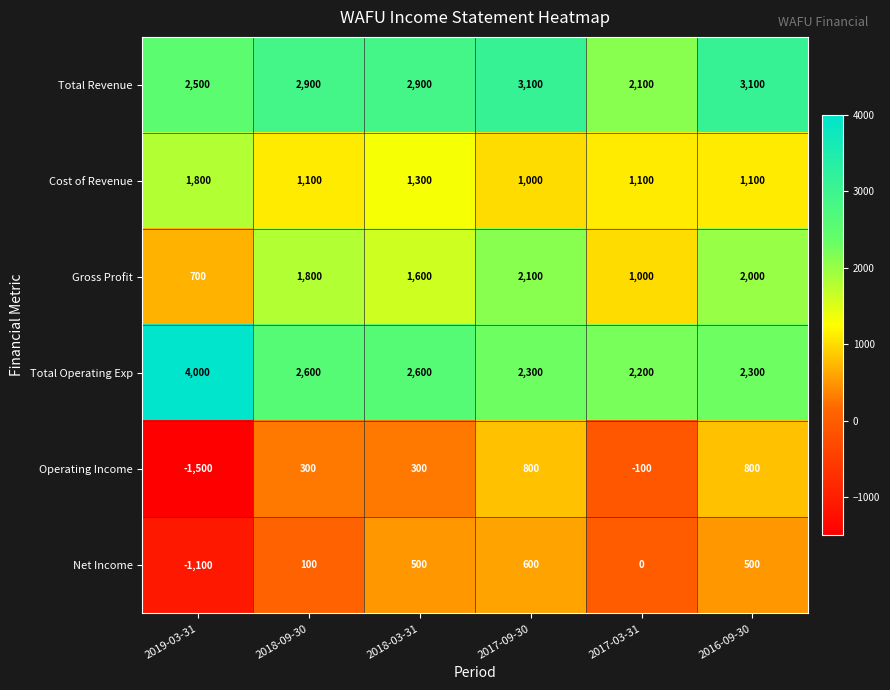

Which label corresponds to the smallest value in the chart?

2019-03-31